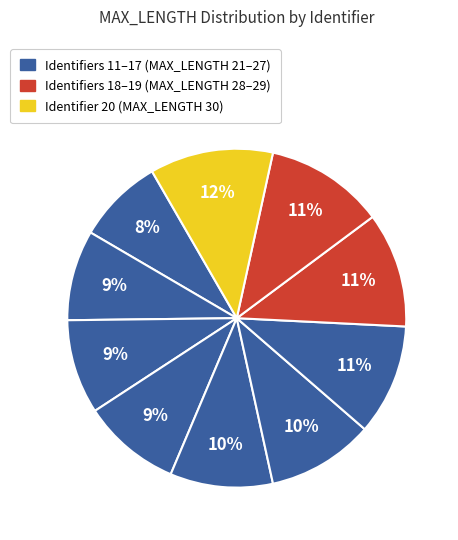

How many segments does this pie chart have?

10